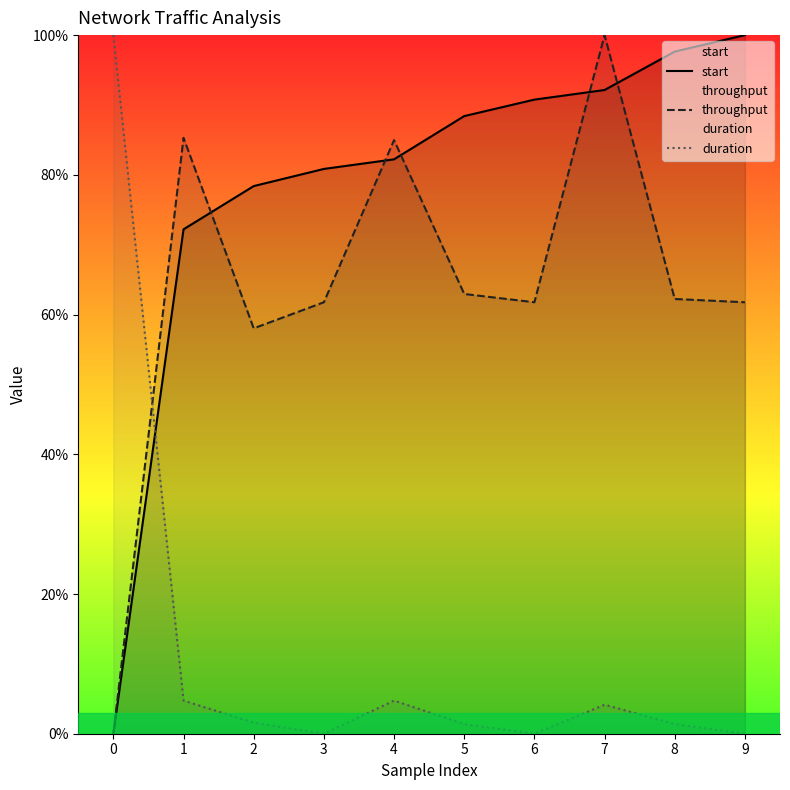

Between 2 and 3, which series saw the biggest shift?

throughput